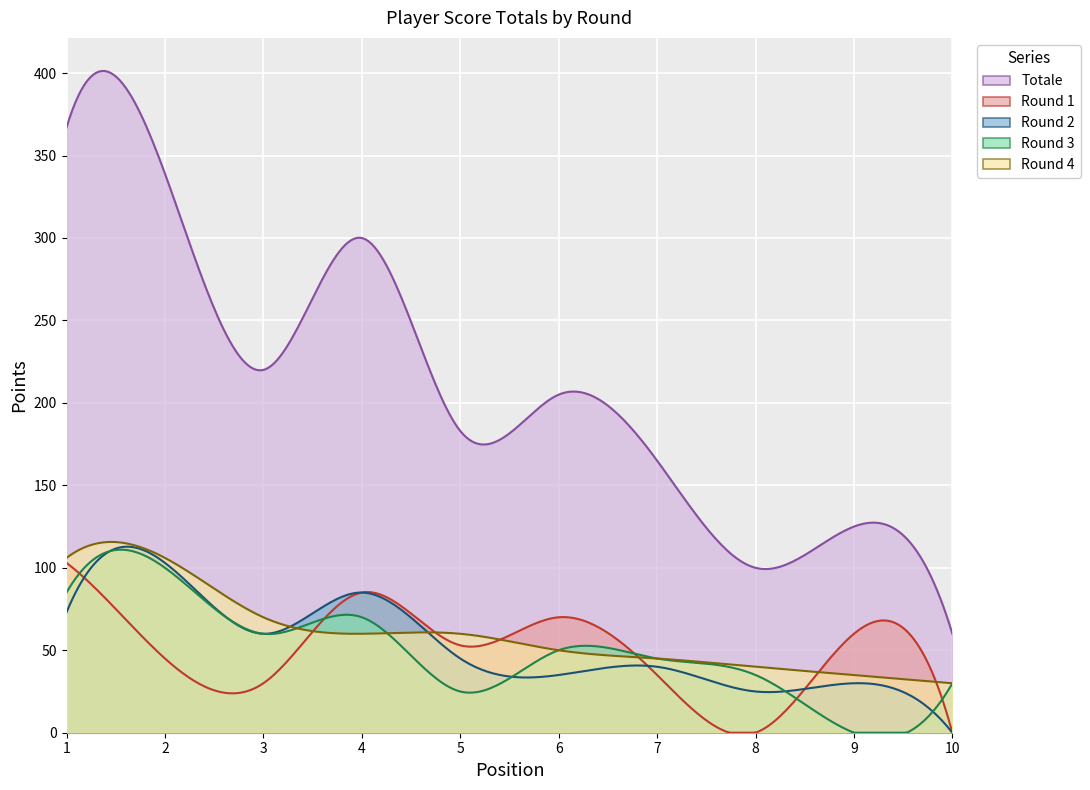

How many intersections are there between tot1 and tot3?

5